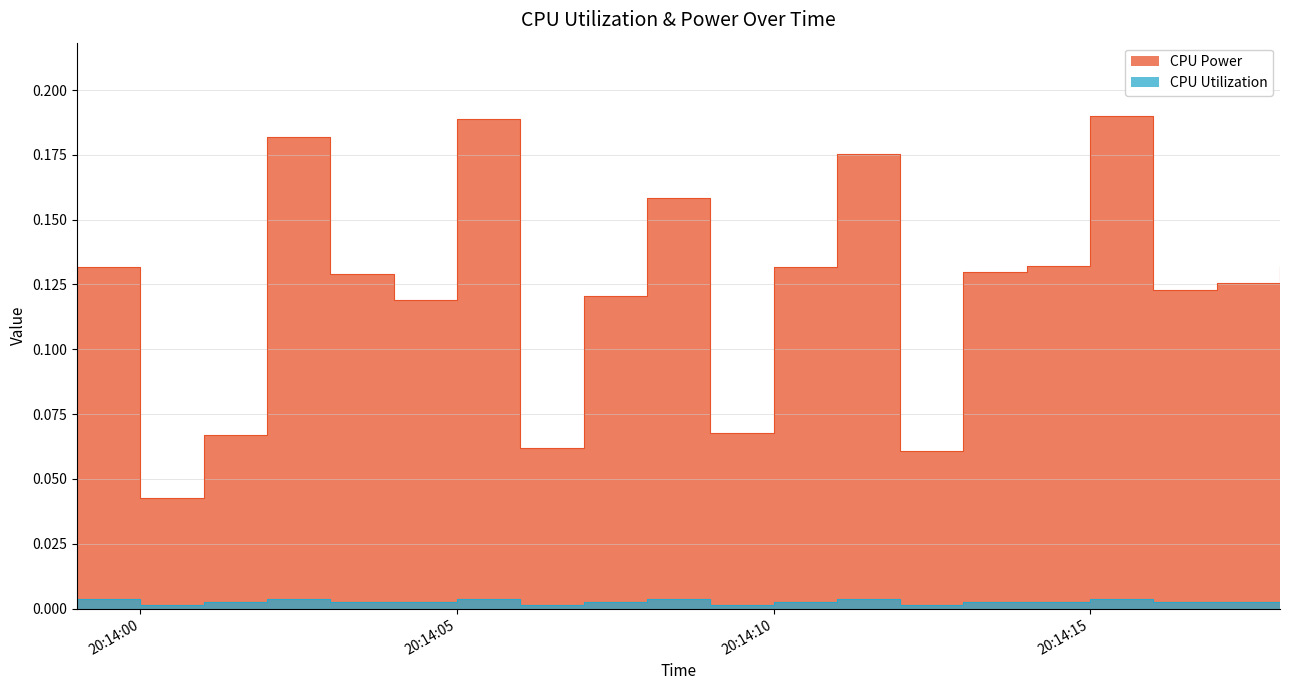

Which has a higher value, 2025-03-23 20:14:16 or 2025-03-23 20:13:59?

2025-03-23 20:13:59